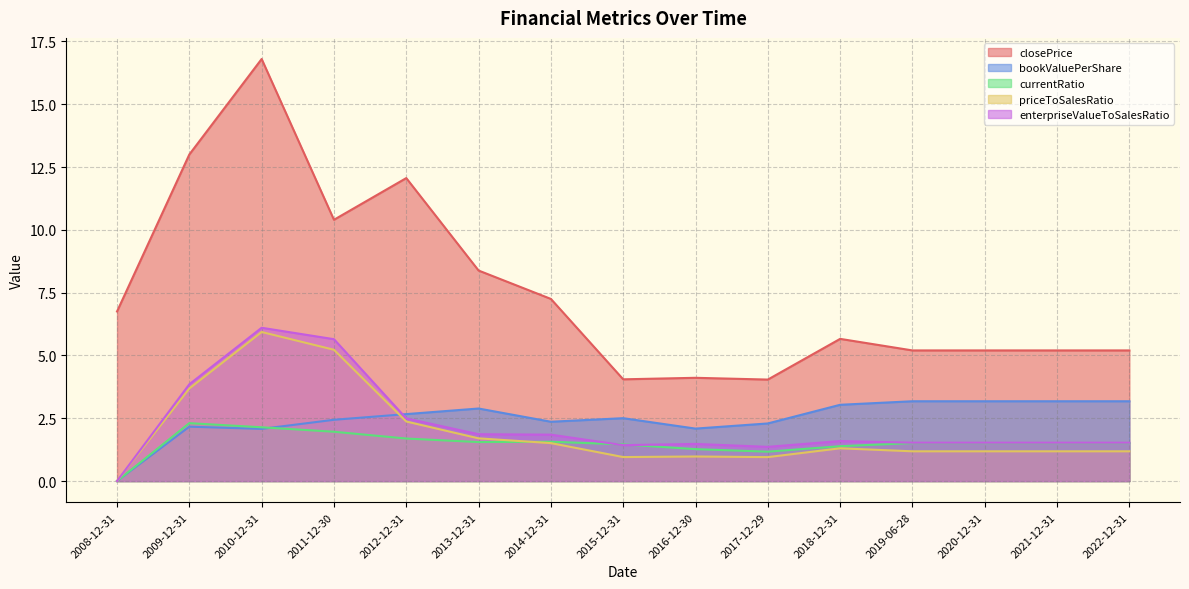

What are all the series names shown in the legend?

closePrice, bookValuePerShare, currentRatio, priceToSalesRatio, enterpriseValueToSalesRatio